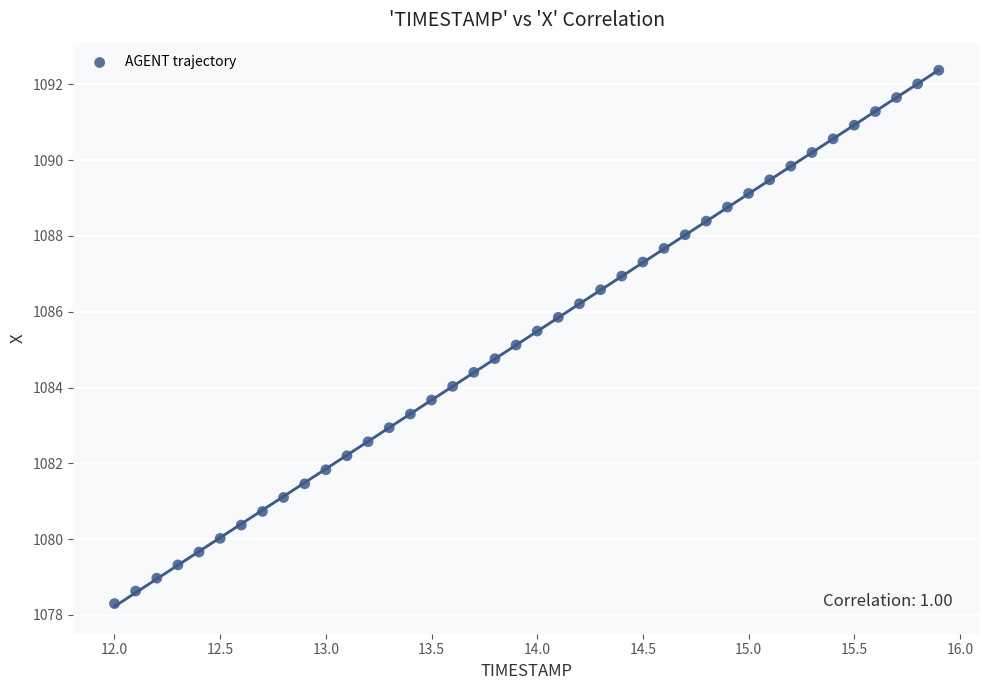

What is the range of X values (max minus min)?

3.9